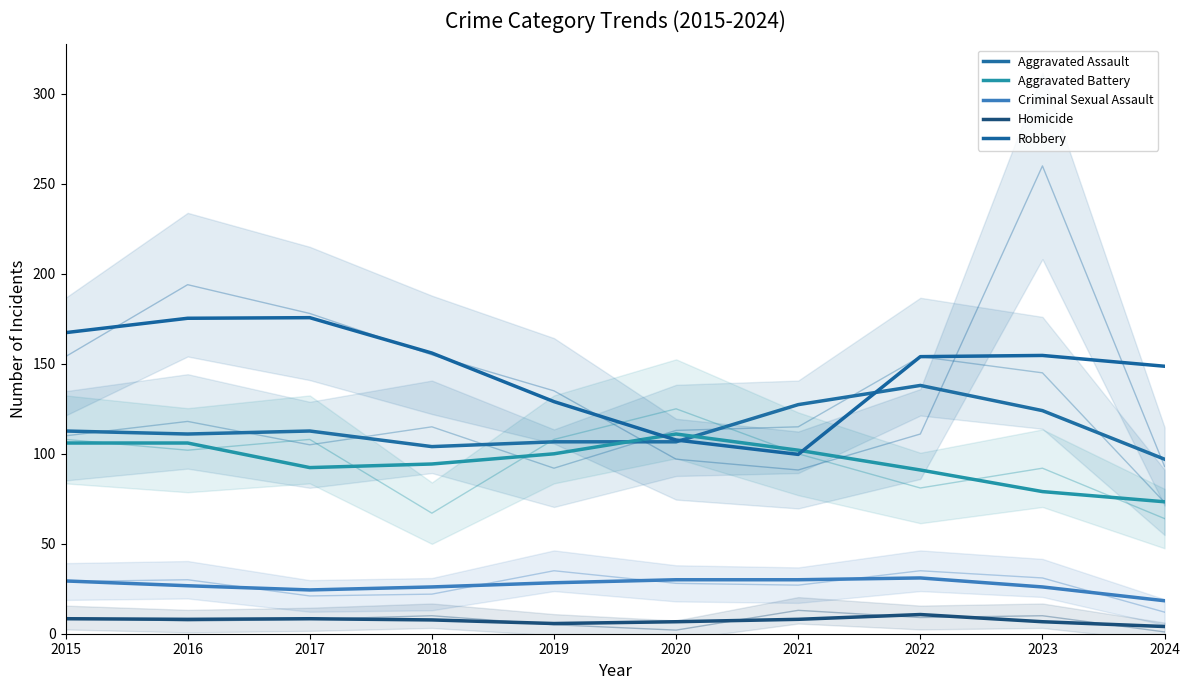

Is it true that Robbery equals 148.7 at 2024?

True